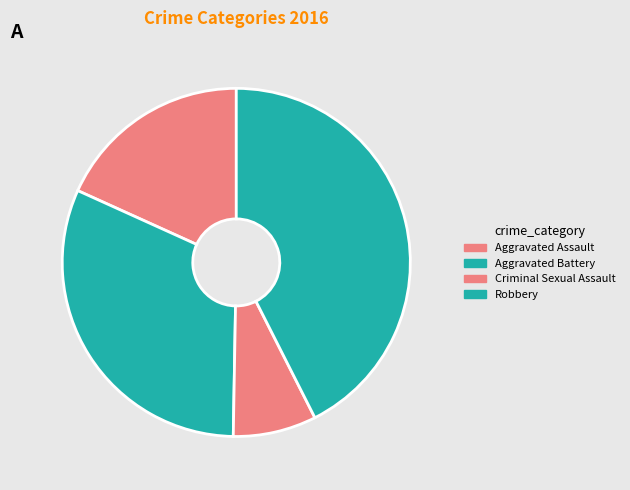

To the nearest percent, what is the difference between the Robbery and Aggravated Assault slice percentages?

24%